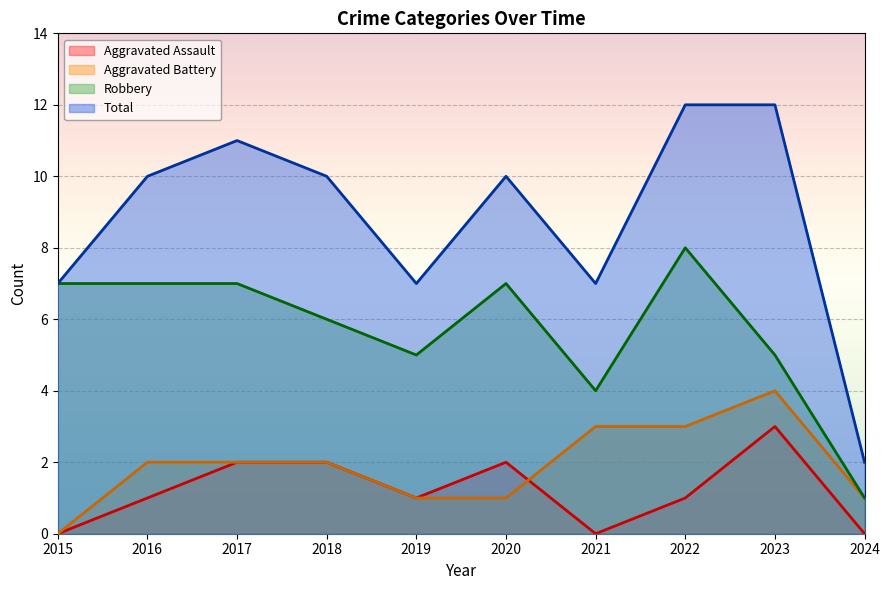

What is the difference between the maximum and minimum values in the Aggravated Battery series?

4